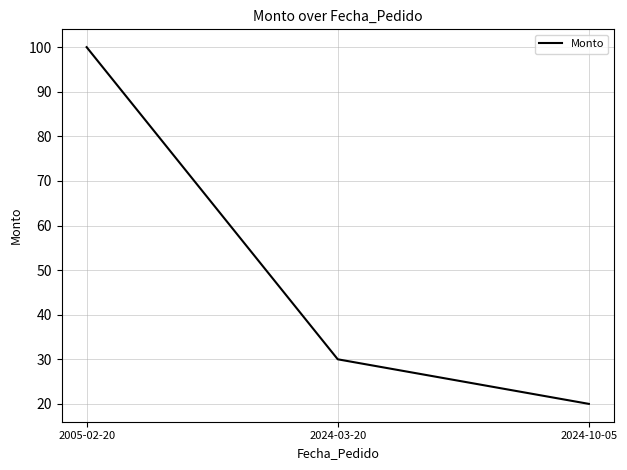

Rank the categories by value from lowest to highest.

2024-10-05, 2024-03-20, 2005-02-20